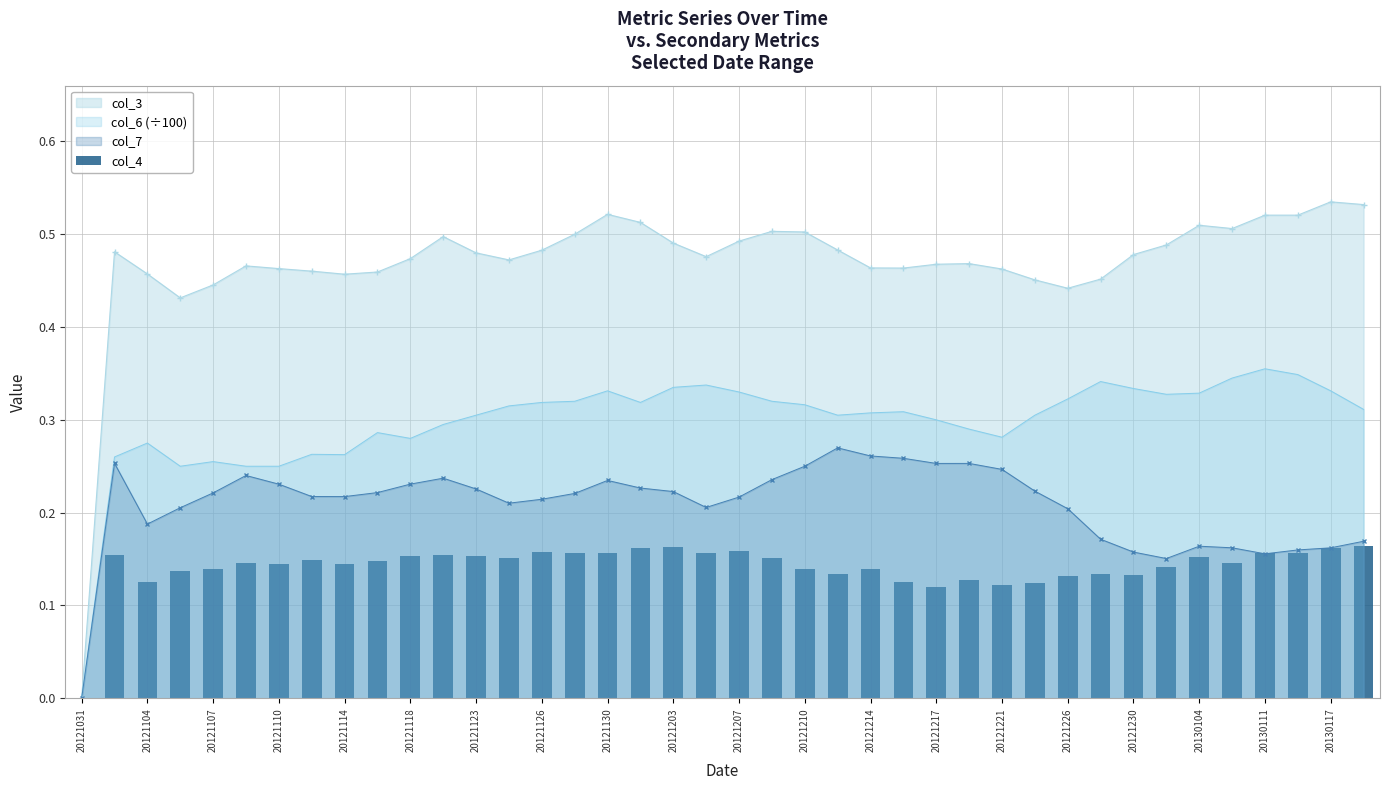

At which label does col_6 (÷100) reach its minimum?

20121031